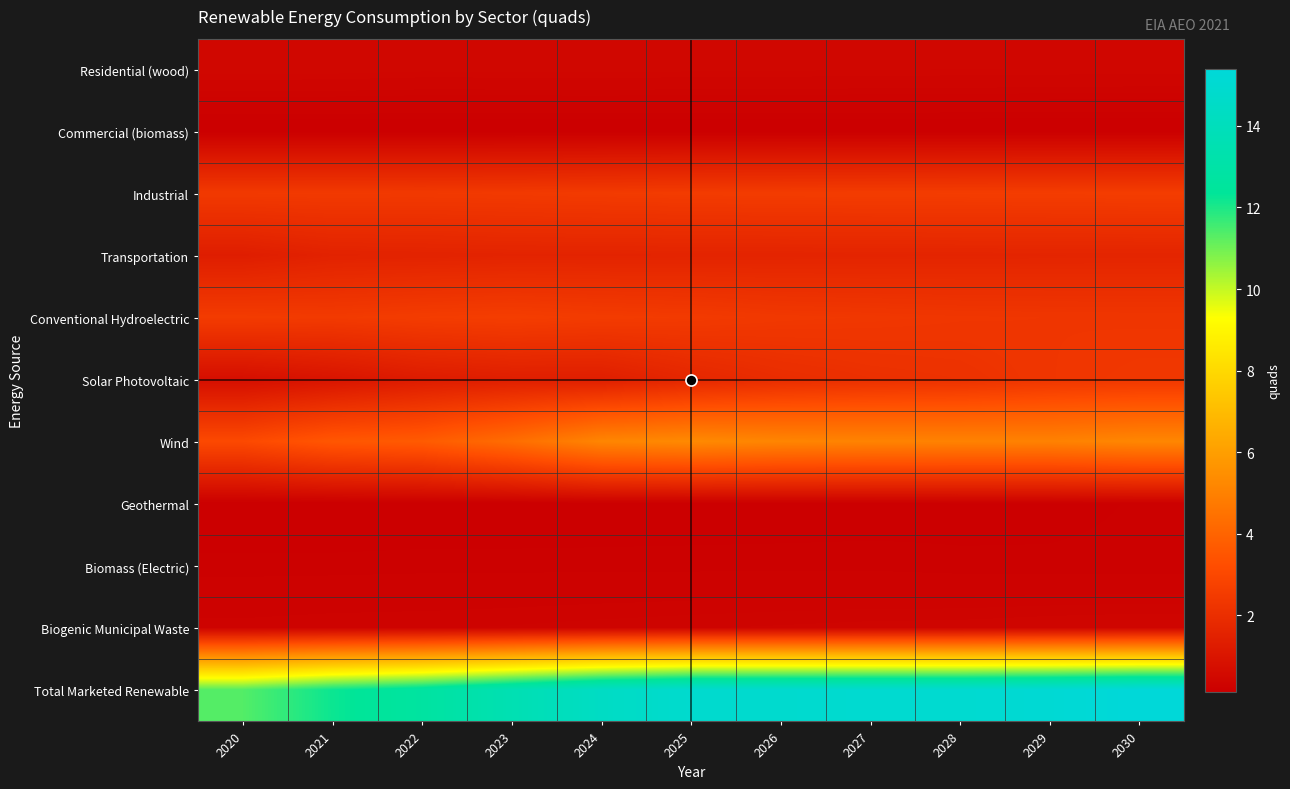

Reading right to left, what are all the values shown in this chart?

Residential (wood): 2030=0.4	2029=0.4	2028=0.4	2027=0.4	2026=0.4	2025=0.4	2024=0.4	2023=0.4	2022=0.4	2021=0.5	2020=0.5
Commercial (biomass): 2030=0.1	2029=0.1	2028=0.1	2027=0.1	2026=0.1	2025=0.1	2024=0.1	2023=0.1	2022=0.1	2021=0.1	2020=0.1
Industrial: 2030=2.6	2029=2.6	2028=2.6	2027=2.5	2026=2.5	2025=2.5	2024=2.5	2023=2.5	2022=2.4	2021=2.4	2020=2.4
Transportation: 2030=1.6	2029=1.6	2028=1.6	2027=1.6	2026=1.6	2025=1.6	2024=1.6	2023=1.6	2022=1.5	2021=1.5	2020=1.3
Conventional Hydroelectric: 2030=2.3	2029=2.3	2028=2.3	2027=2.4	2026=2.4	2025=2.5	2024=2.5	2023=2.6	2022=2.6	2021=2.5	2020=2.5
Solar Photovoltaic: 2030=2.4	2029=2.3	2028=2.1	2027=2.1	2026=1.9	2025=1.7	2024=1.4	2023=1.4	2022=1.2	2021=1.0	2020=0.7
Wind: 2030=5.2	2029=5.0	2028=5.0	2027=5.1	2026=5.1	2025=5.3	2024=5.2	2023=4.3	2022=3.7	2021=3.5	2020=3.1
Geothermal: 2030=0.2	2029=0.2	2028=0.2	2027=0.2	2026=0.2	2025=0.2	2024=0.1	2023=0.1	2022=0.1	2021=0.1	2020=0.1
Biomass (Electric): 2030=0.2	2029=0.2	2028=0.2	2027=0.2	2026=0.2	2025=0.2	2024=0.2	2023=0.2	2022=0.2	2021=0.2	2020=0.2
Biogenic Municipal Waste: 2030=0.4	2029=0.4	2028=0.4	2027=0.4	2026=0.3	2025=0.3	2024=0.3	2023=0.3	2022=0.3	2021=0.3	2020=0.3
Total Marketed Renewable: 2030=15.4	2029=15.2	2028=15.0	2027=15.0	2026=14.9	2025=14.9	2024=14.4	2023=13.6	2022=12.7	2021=12.2	2020=11.3